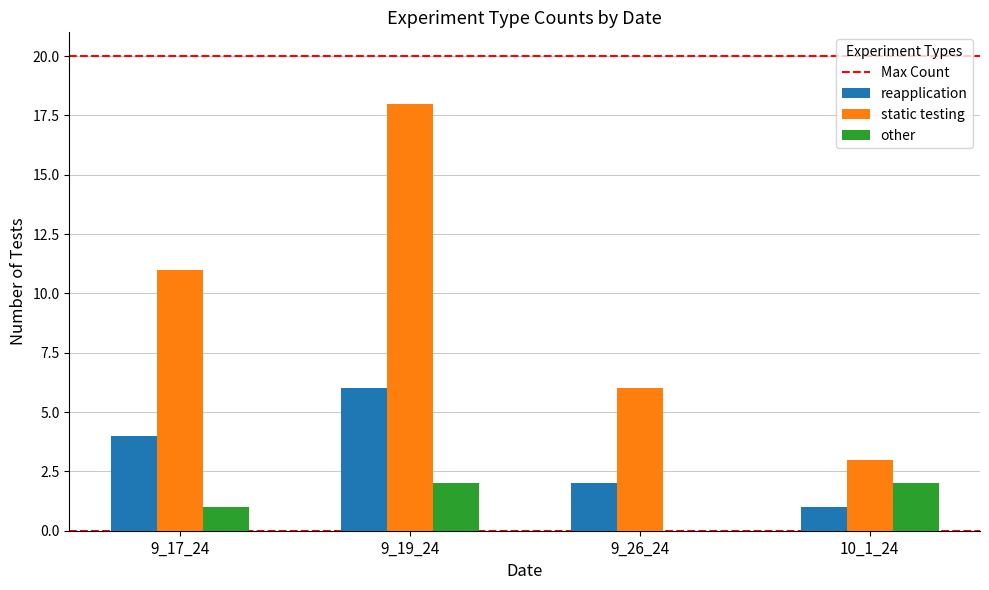

What is the spread (max minus min) of values at 10_1_24?

2